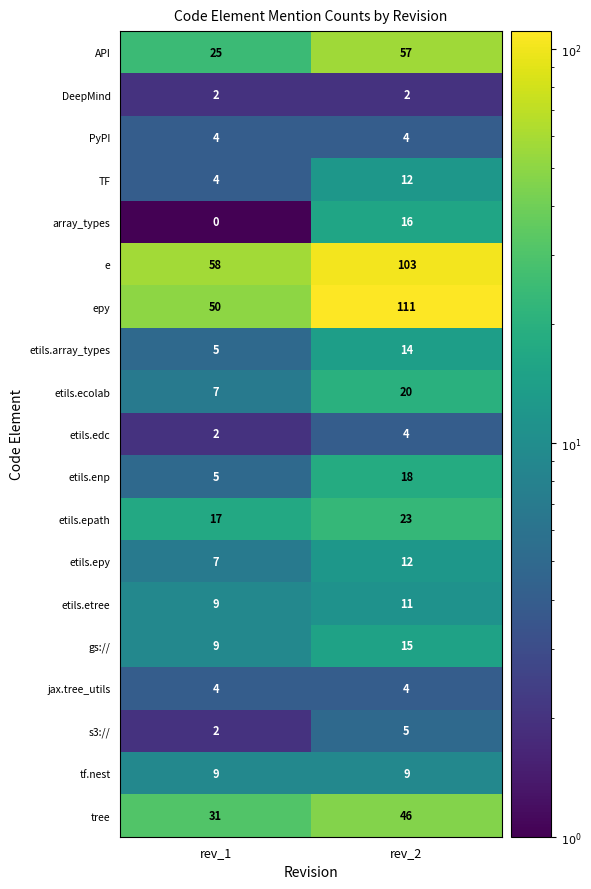

What is the difference between the e values at rev_1 and rev_2?

45